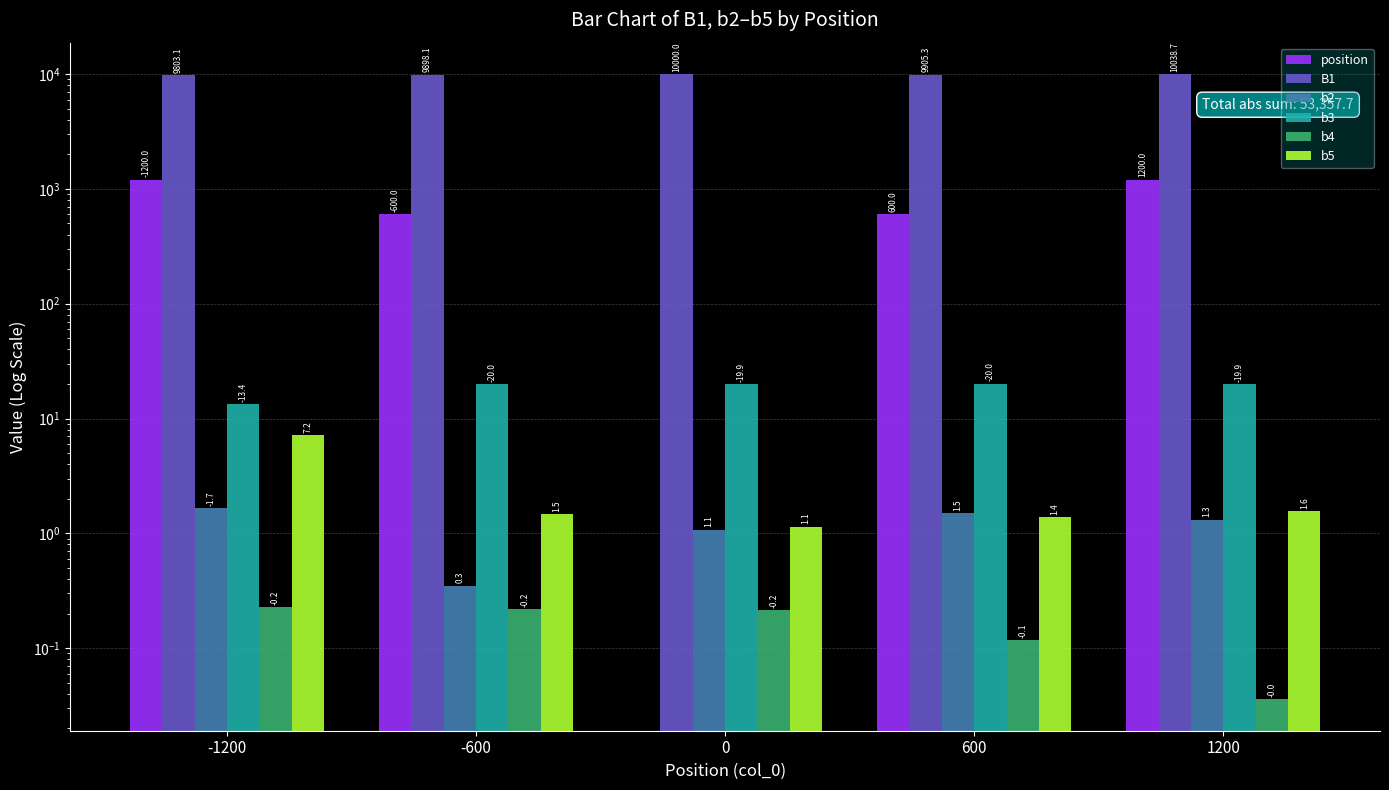

Is it true that b4 equals 0.0 at 1200?

False